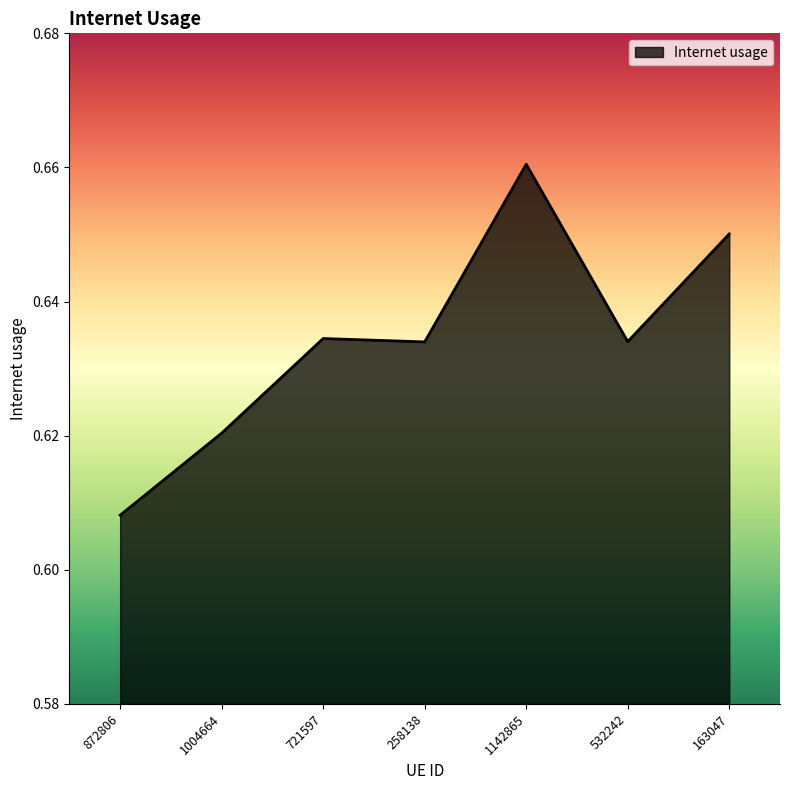

What position from the right is 258138?

4